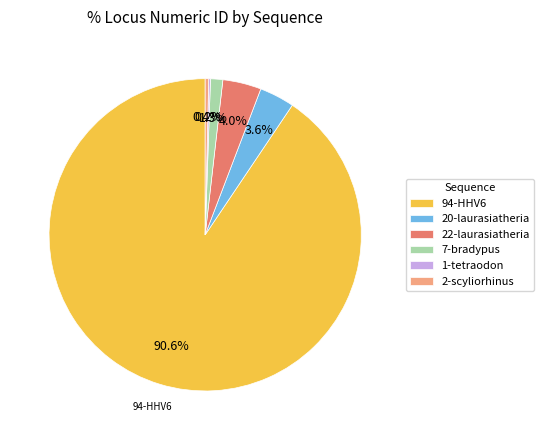

Between 94-HHV6 and 7-bradypus, which is larger?

94-HHV6